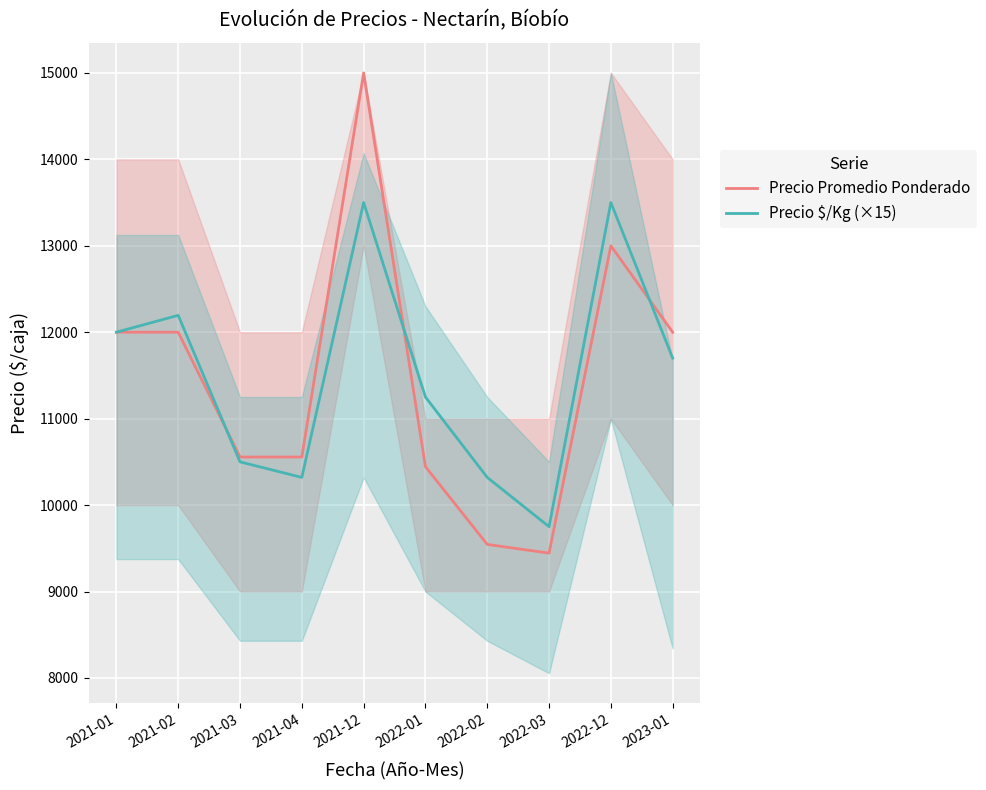

Which category has the lowest value across all series?

2022-03